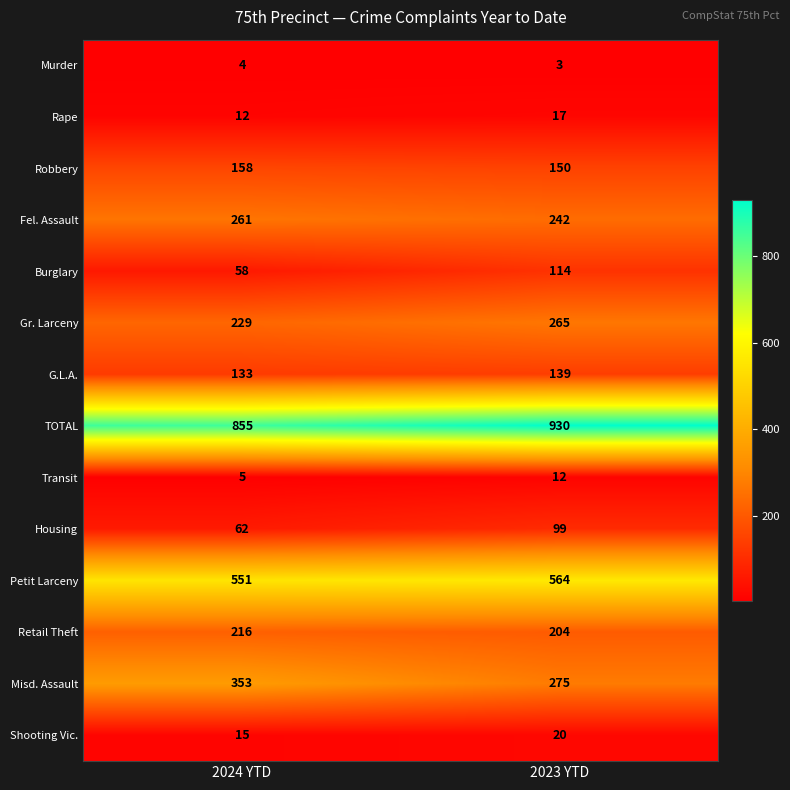

Rank the series by their maximum value, from highest to lowest.

TOTAL, Petit Larceny, Misd. Assault, Gr. Larceny, Fel. Assault, Retail Theft, Robbery, G.L.A., Burglary, Housing, Shooting Vic., Rape, Transit, Murder